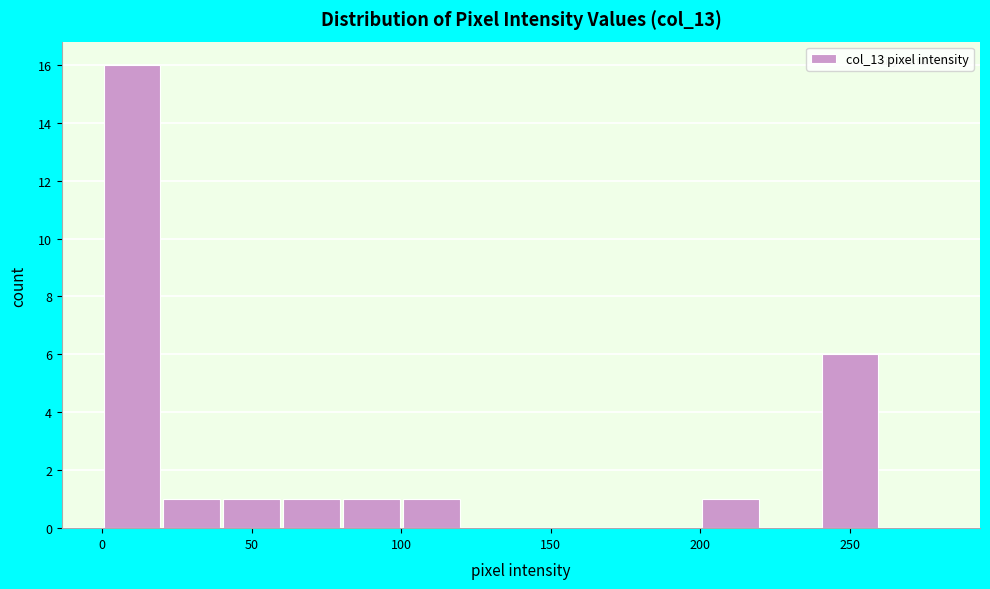

What is the height of the bar covering 200 to 220 on the x-axis? The values are not printed on the chart, so give them approximately, as read against the axis.

1